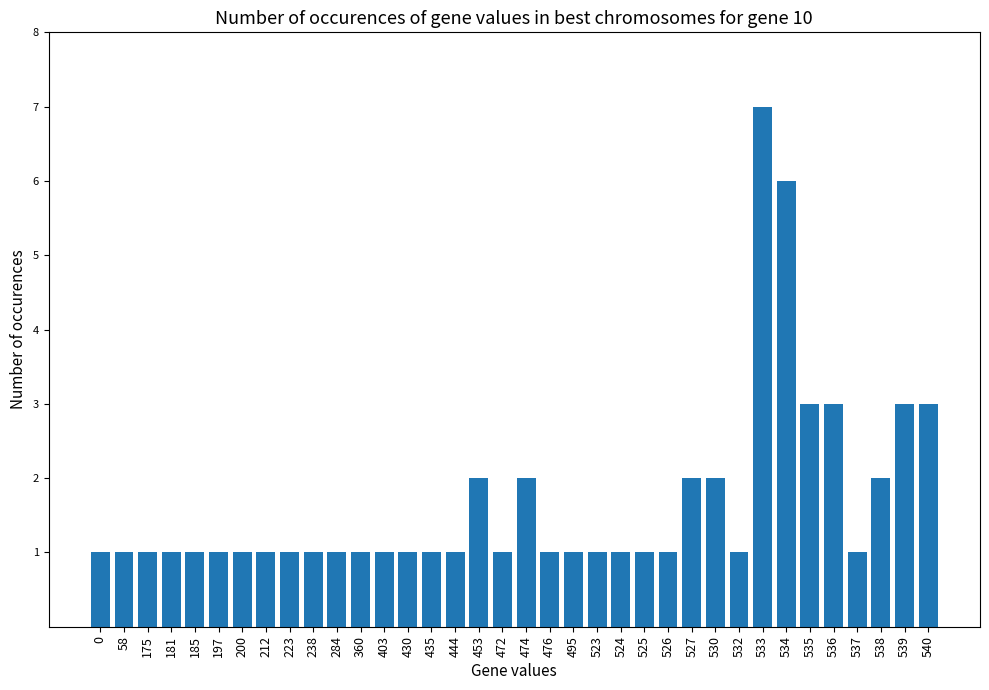

What is the difference between the maximum and minimum values?

6